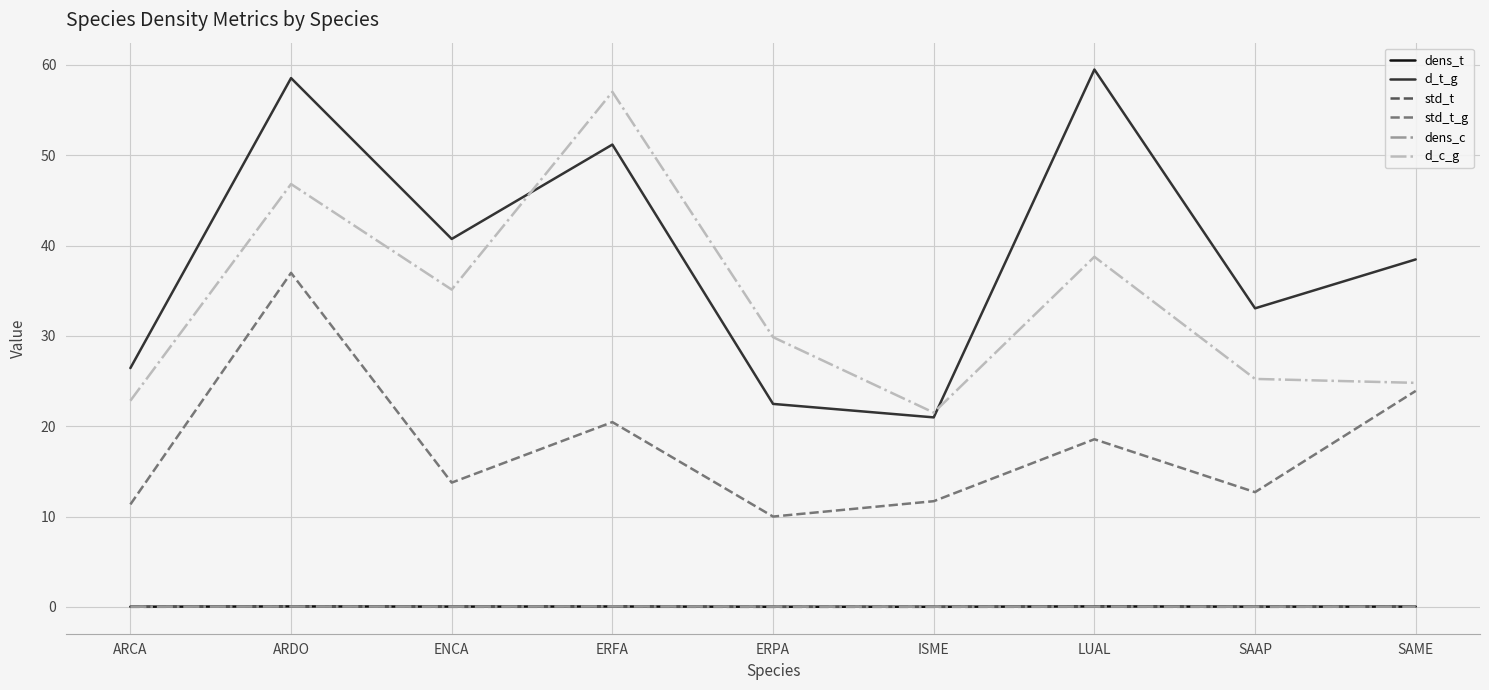

What is the highest value of the std_t_g series?

37.0